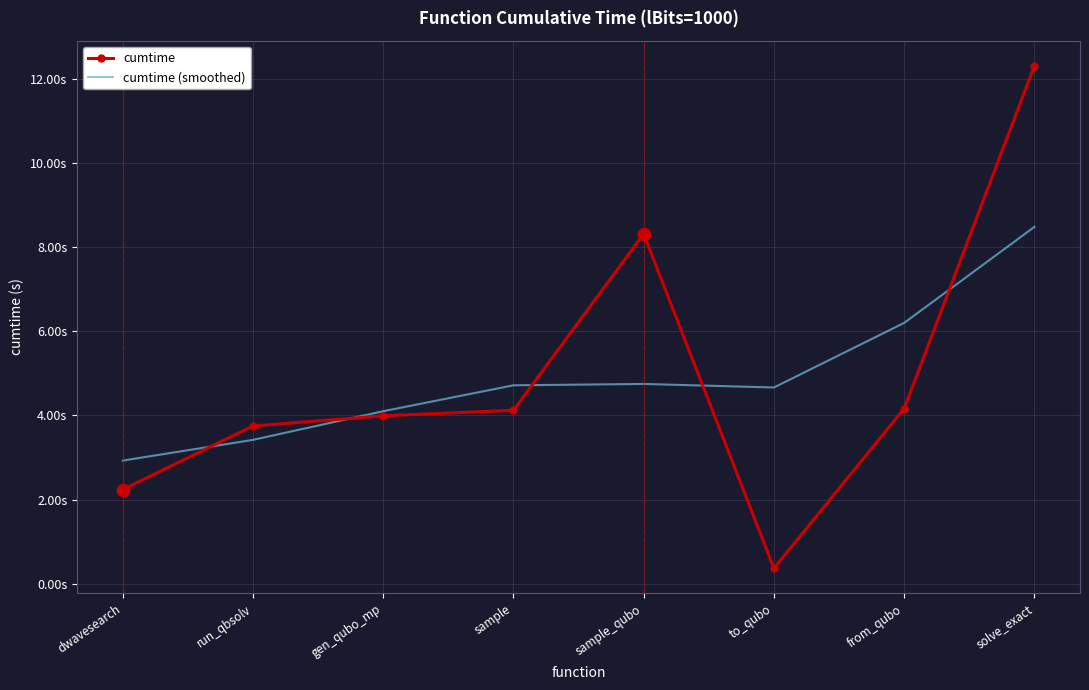

Is the value of cumtime at solve_exact greater than the value of cumtime (smoothed) at run_qbsolv?

Yes